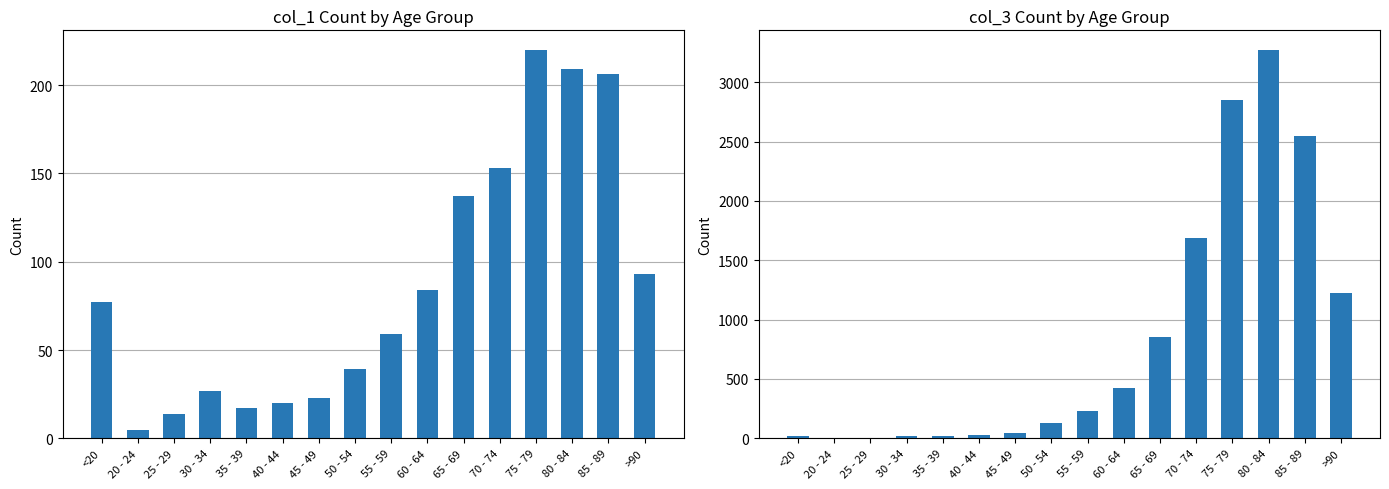

Reading left to right, extract all data points from this chart.

col_1: <20=77	20 - 24=5	25 - 29=14	30 - 34=27	35 - 39=17	40 - 44=20	45 - 49=23	50 - 54=39	55 - 59=59	60 - 64=84	65 - 69=137	70 - 74=153	75 - 79=220	80 - 84=209	85 - 89=206	>90=93
col_3: <20=18	20 - 24=4	25 - 29=3	30 - 34=17	35 - 39=18	40 - 44=24	45 - 49=47	50 - 54=126	55 - 59=227	60 - 64=426	65 - 69=850	70 - 74=1690	75 - 79=2848	80 - 84=3273	85 - 89=2548	>90=1224